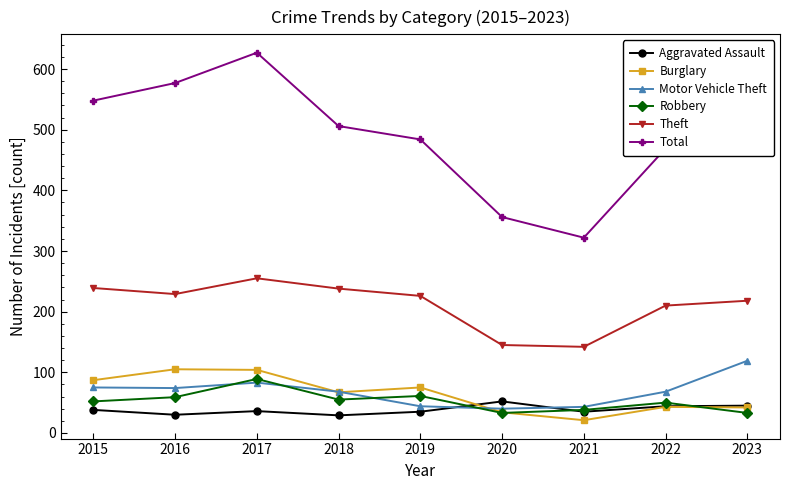

True or false: Theft and Total intersect in this chart.

False